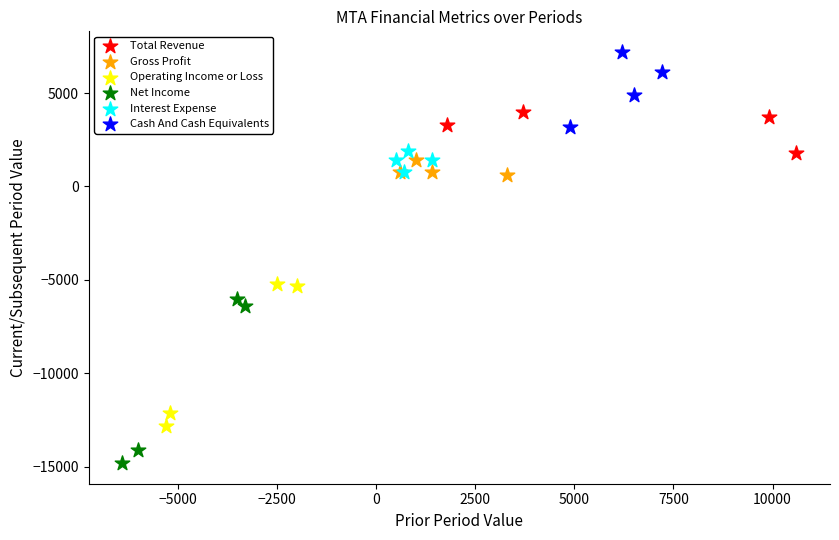

Which series has the largest Y range (max minus min)?

Net Income